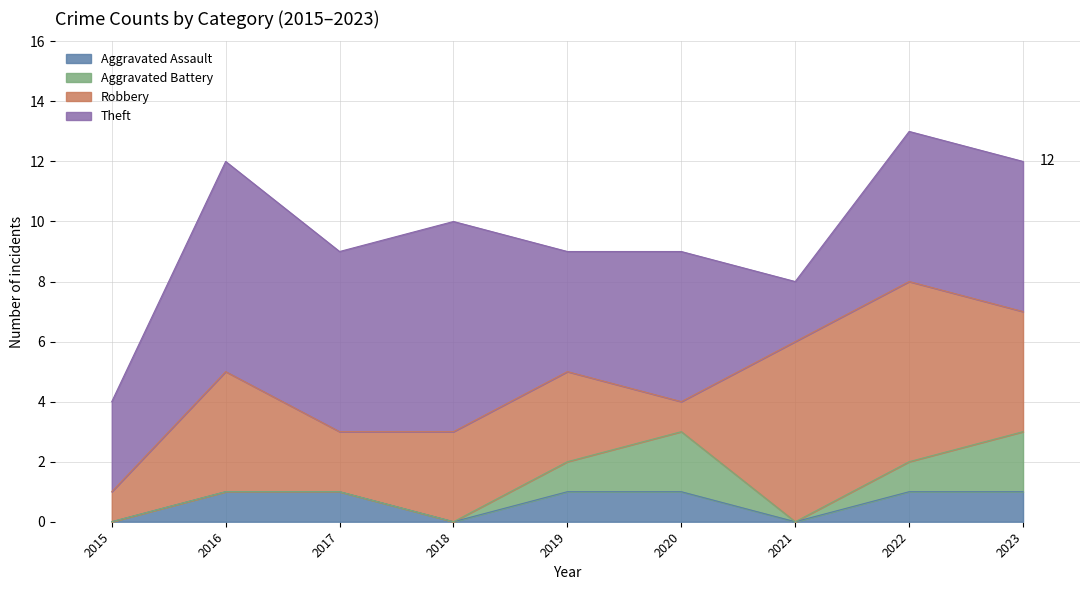

Does the chart display data point markers on the line(s)?

No